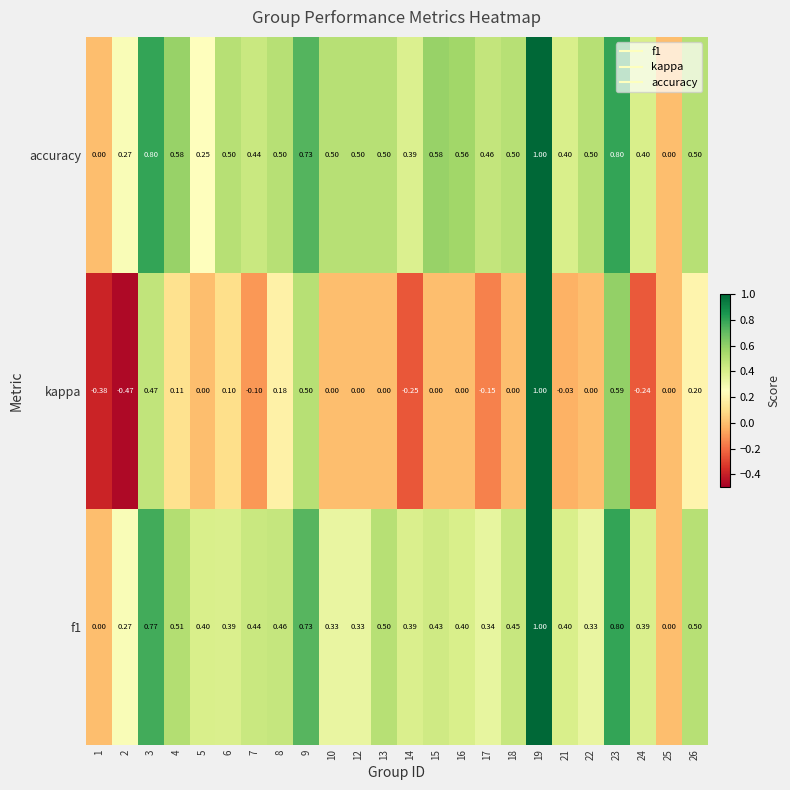

Is the value of f1 at 10 greater than the value of accuracy at 18?

No